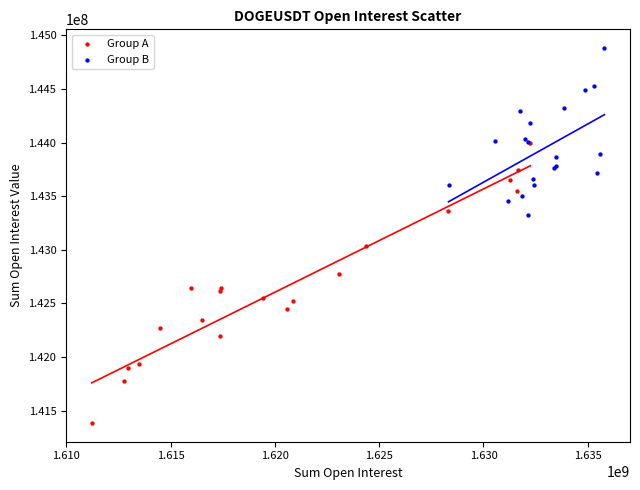

Which series reaches the maximum Y coordinate?

Group B